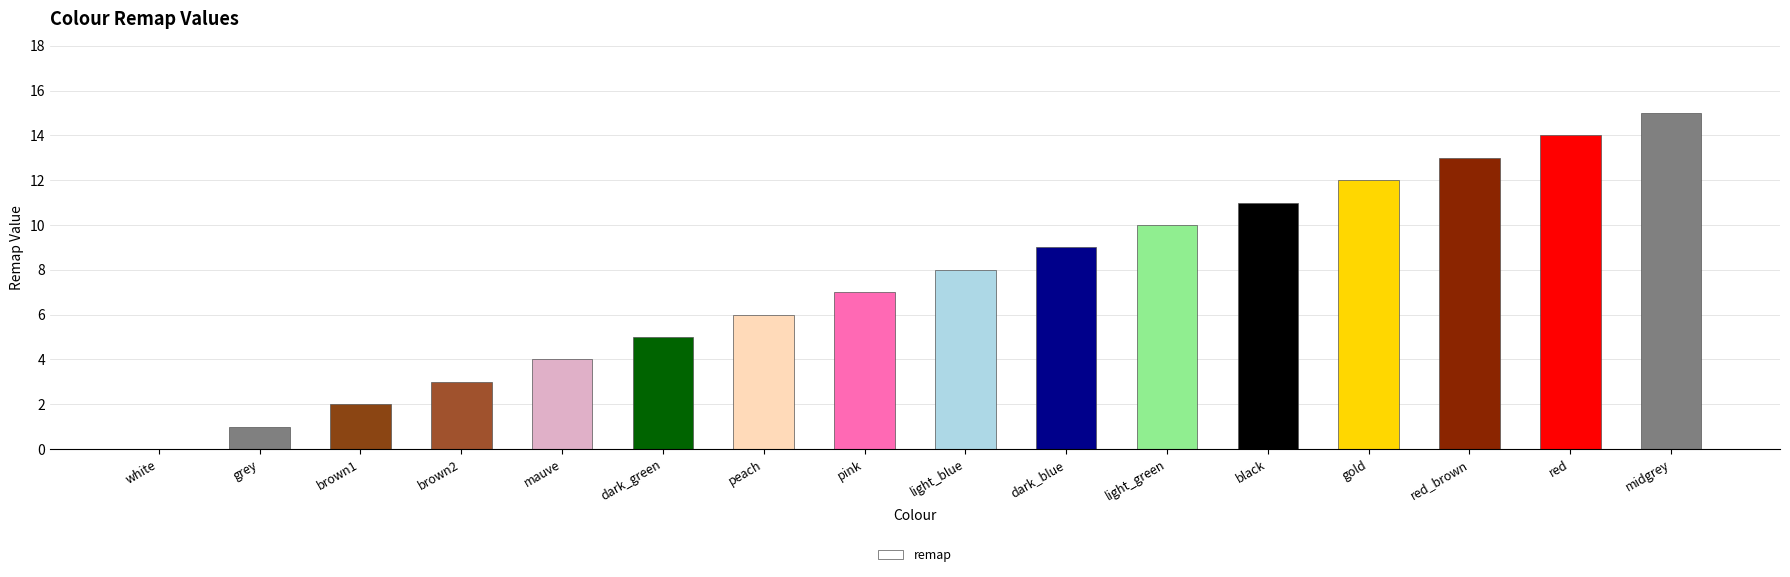

How many values are above zero?

15